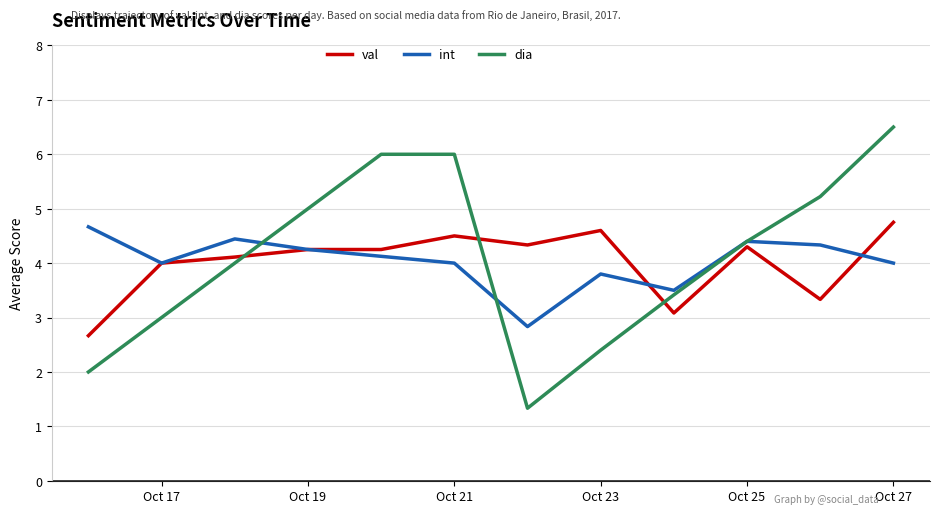

Does the chart display data point markers on the line(s)?

No